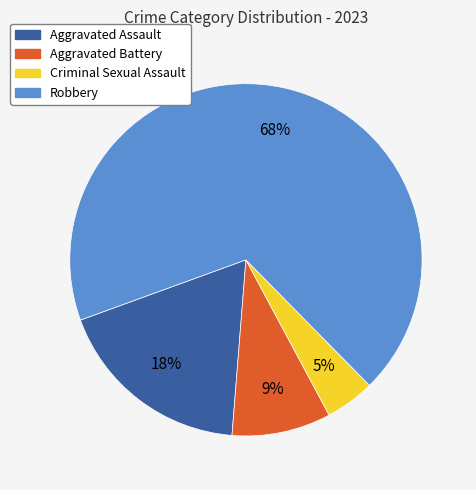

Which has a higher value, Criminal Sexual Assault or Aggravated Battery?

Aggravated Battery